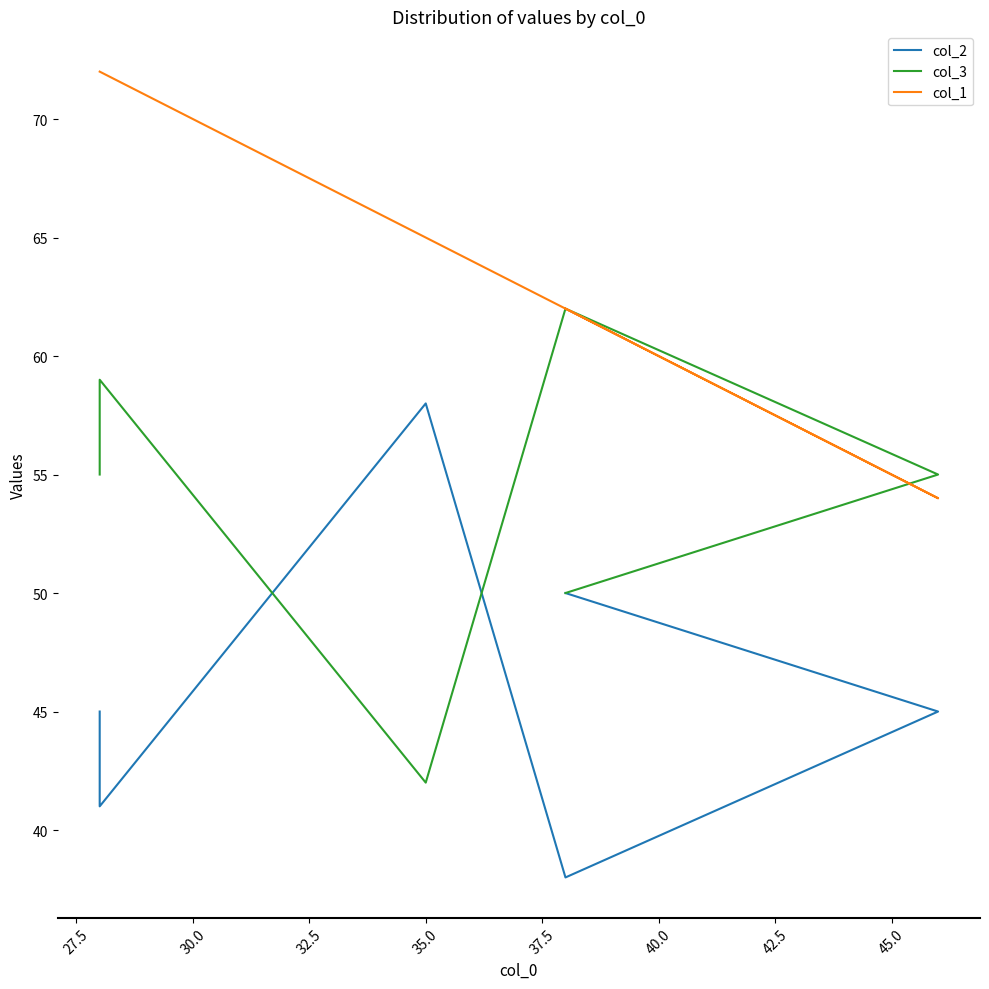

What is the difference between the maximum and minimum values in the col_3 series?

20